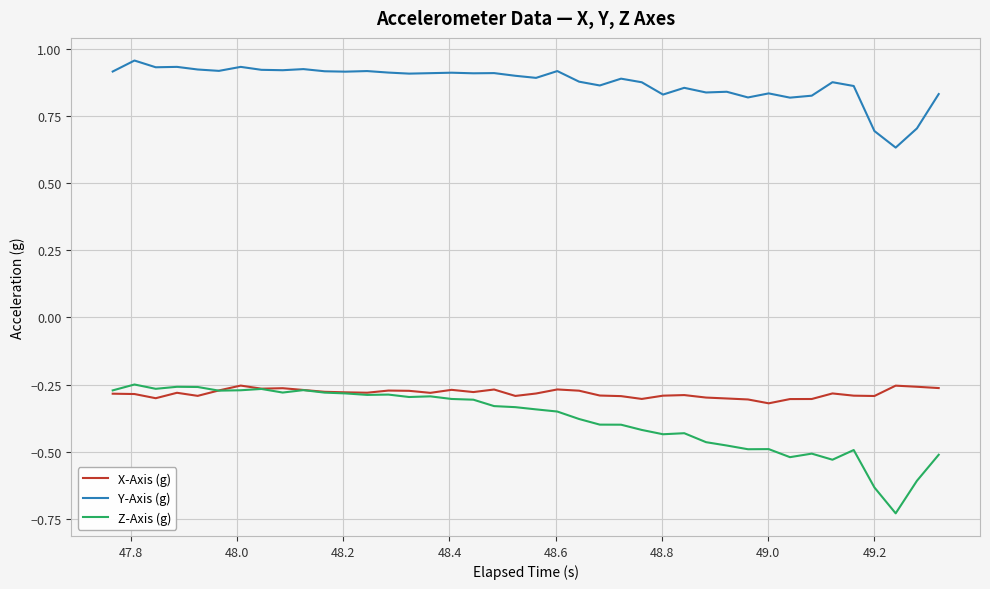

Which series has the widest spread of values?

Z-Axis (g)